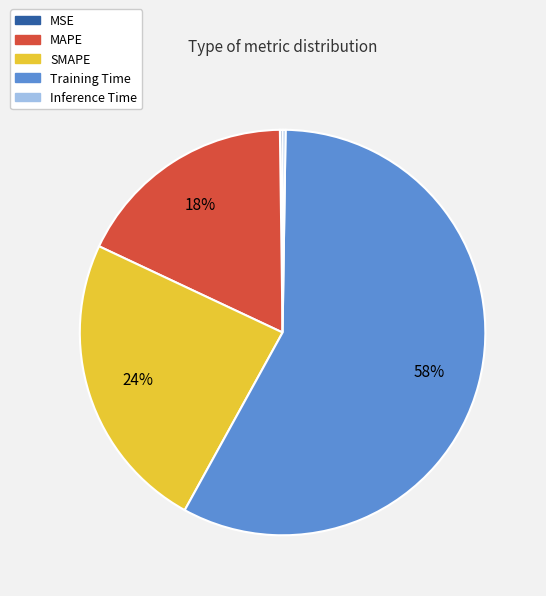

True or false: MAPE accounts for 13% of the total.

False